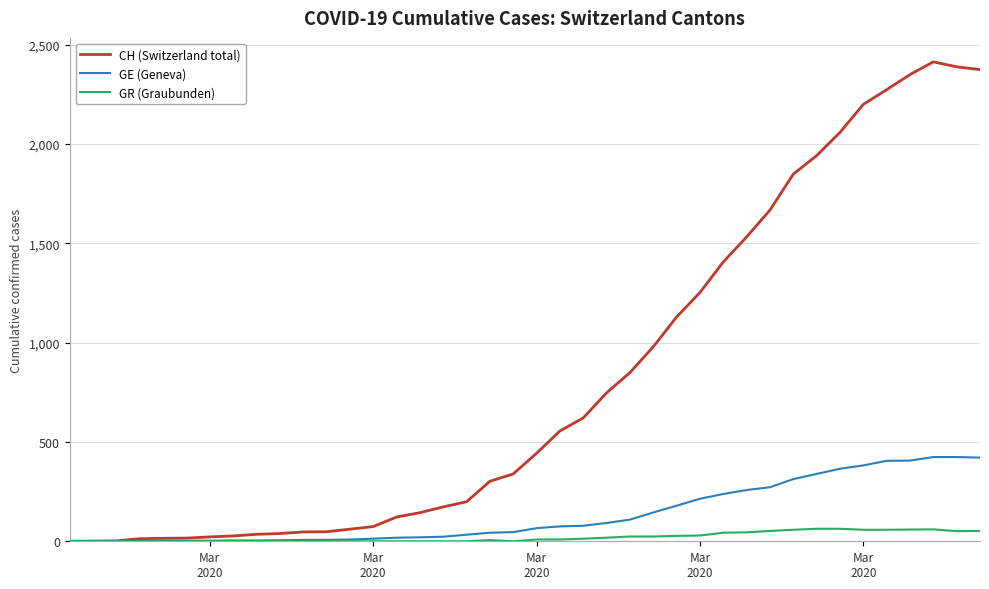

List the series in order of their peak value, lowest first.

GR (Graubunden), GE (Geneva), CH (Switzerland total)